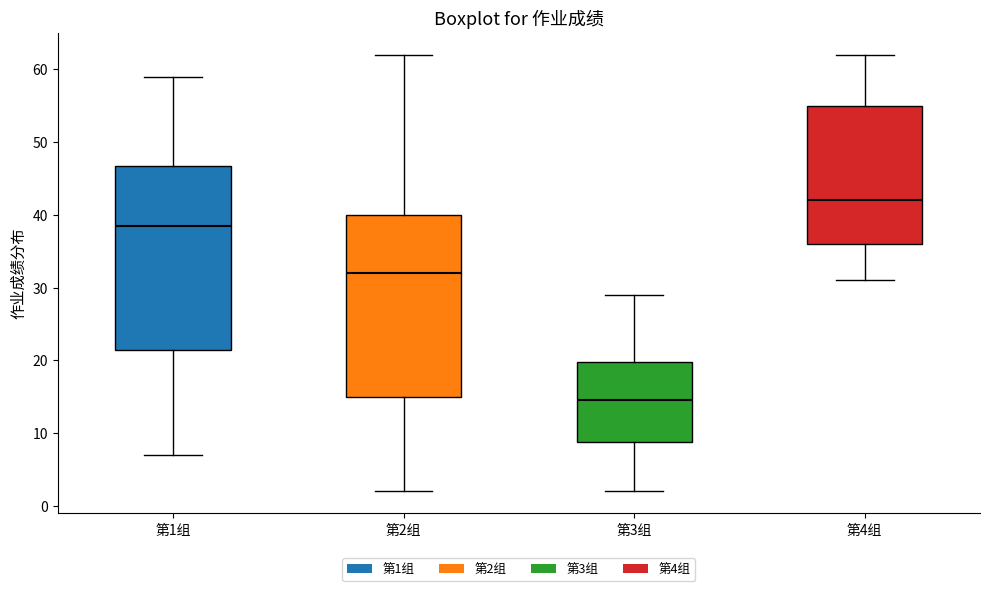

Reading left to right, transcribe this box plot: for each box, give where its median line is, the range the box spans, and where its two whiskers end, as read against the y-axis. The values are not printed on the chart, so give them approximately, as read against the axis.

第1组: median 39, box 22 to 47, whiskers 7 to 59
第2组: median 32, box 15 to 40, whiskers 2 to 62
第3组: median 15, box 9 to 20, whiskers 2 to 29
第4组: median 42, box 36 to 55, whiskers 31 to 62